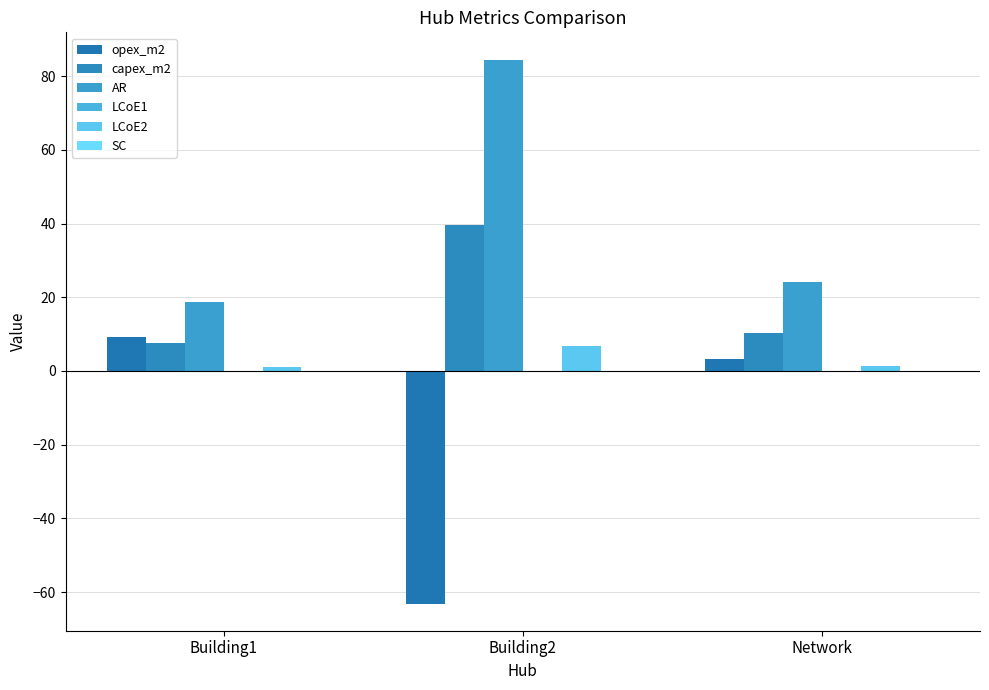

Is it true that LCoE1 equals -0.2 at Building1?

False